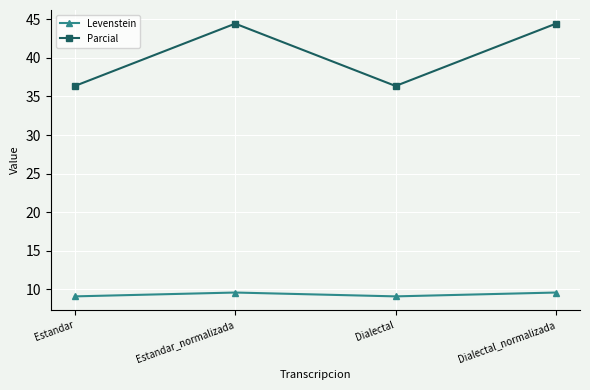

What is the maximum value for Parcial?

44.4